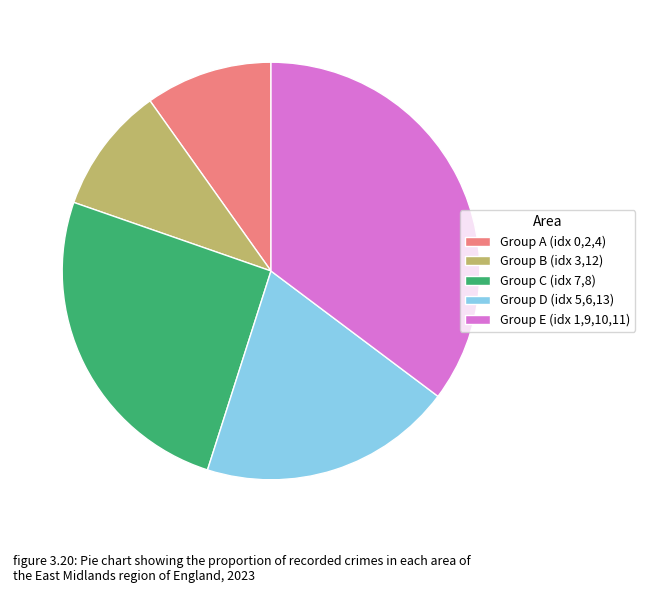

Is the sum of Group C (idx 7,8) and Group B (idx 3,12) greater than half?

No